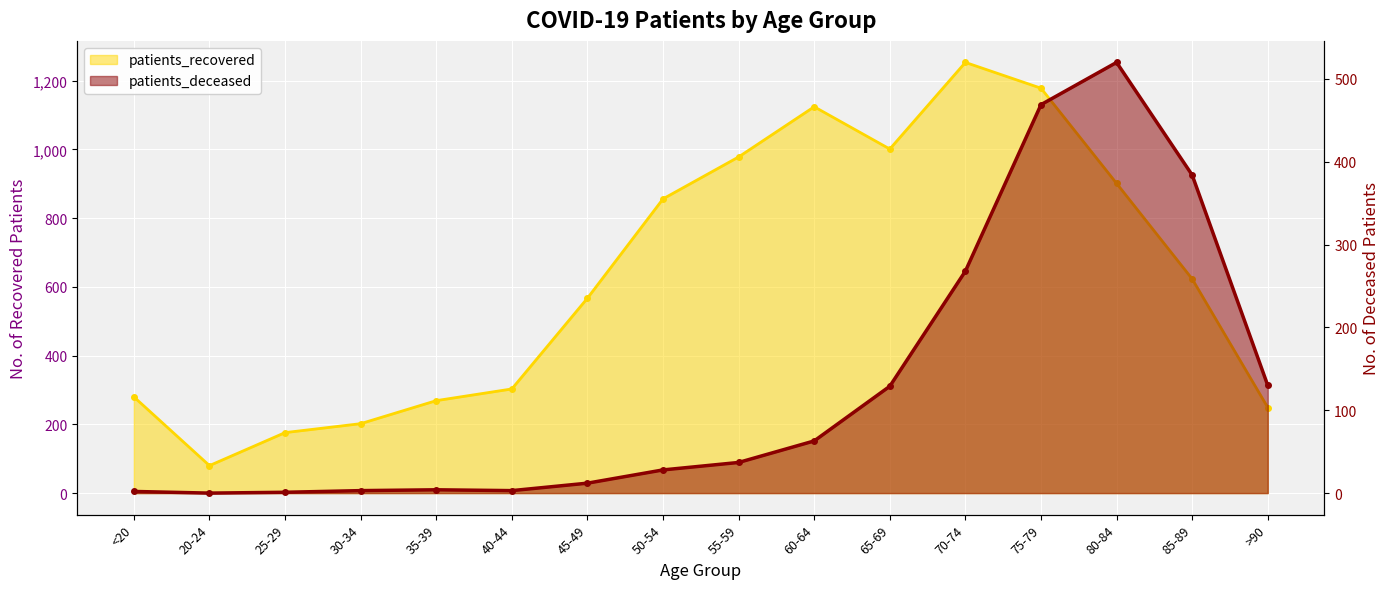

True or false: patients_recovered and patients_deceased intersect in this chart.

False